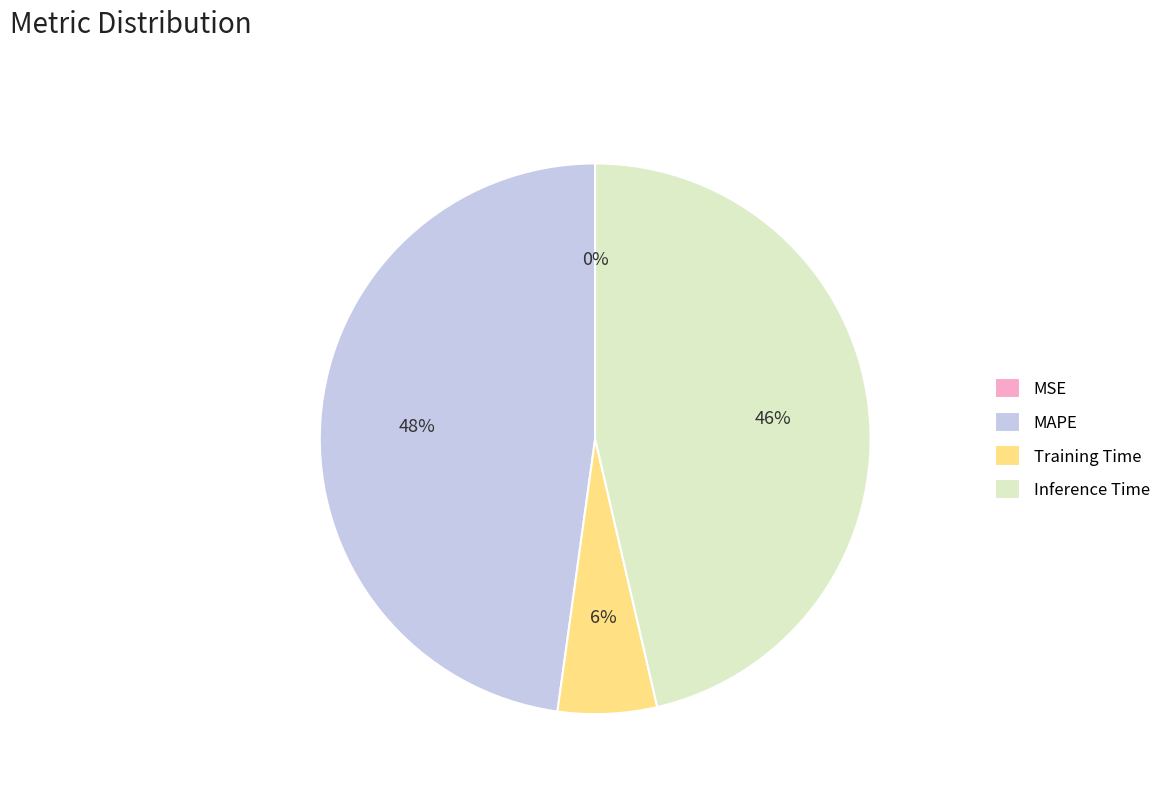

True or false: Inference Time accounts for 46% of the total.

True